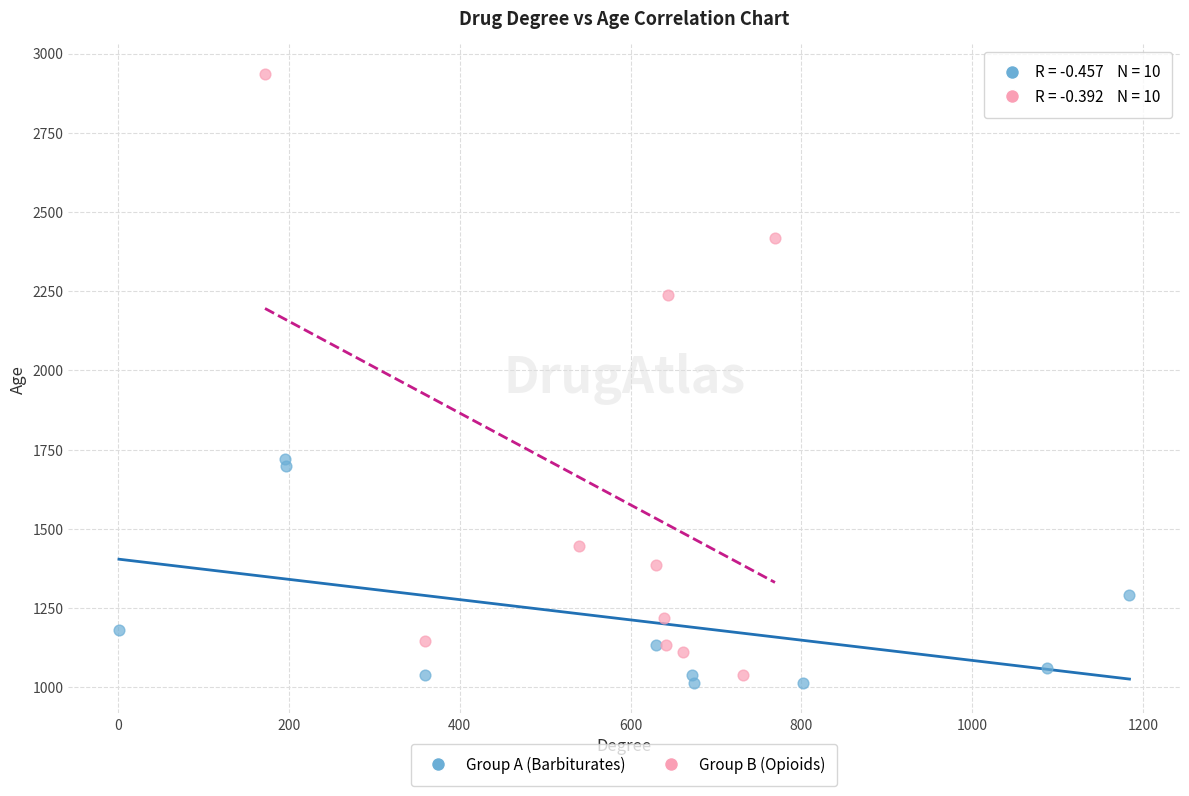

Which series reaches the maximum Y coordinate?

Group B (Opioids)